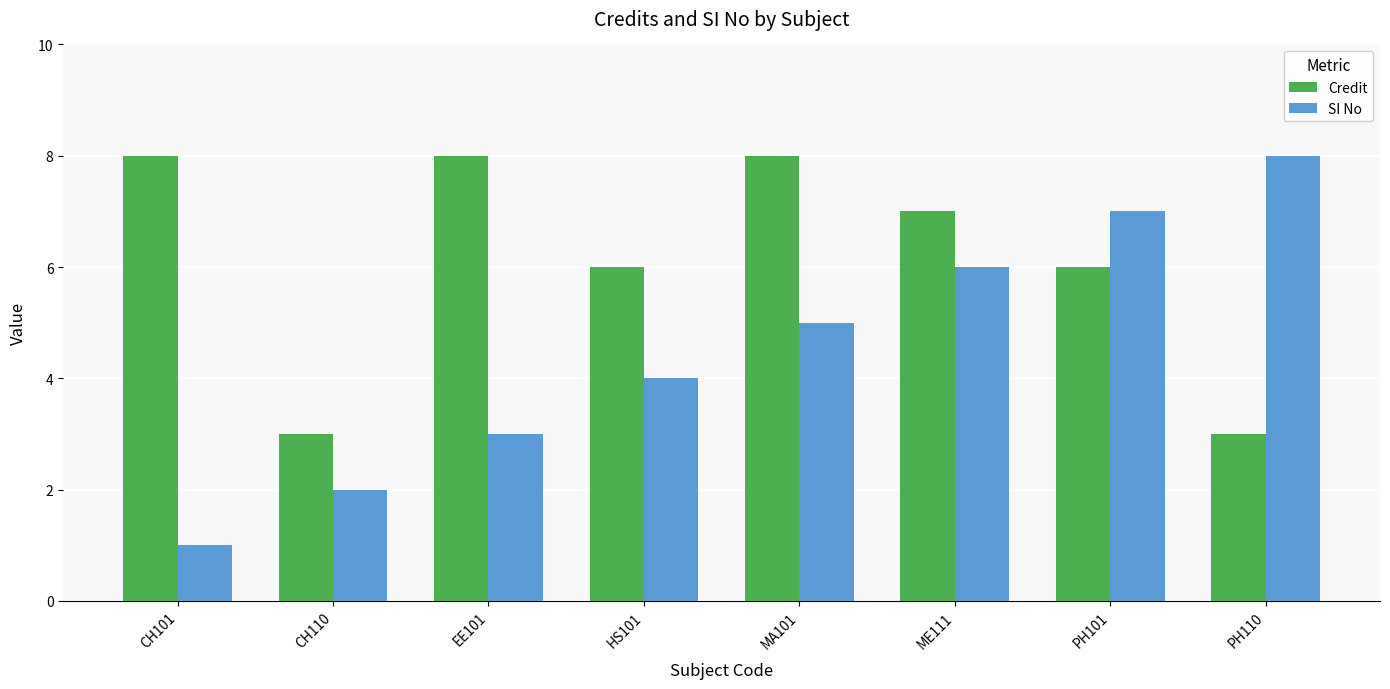

Which category has the lowest value across all series?

CH101